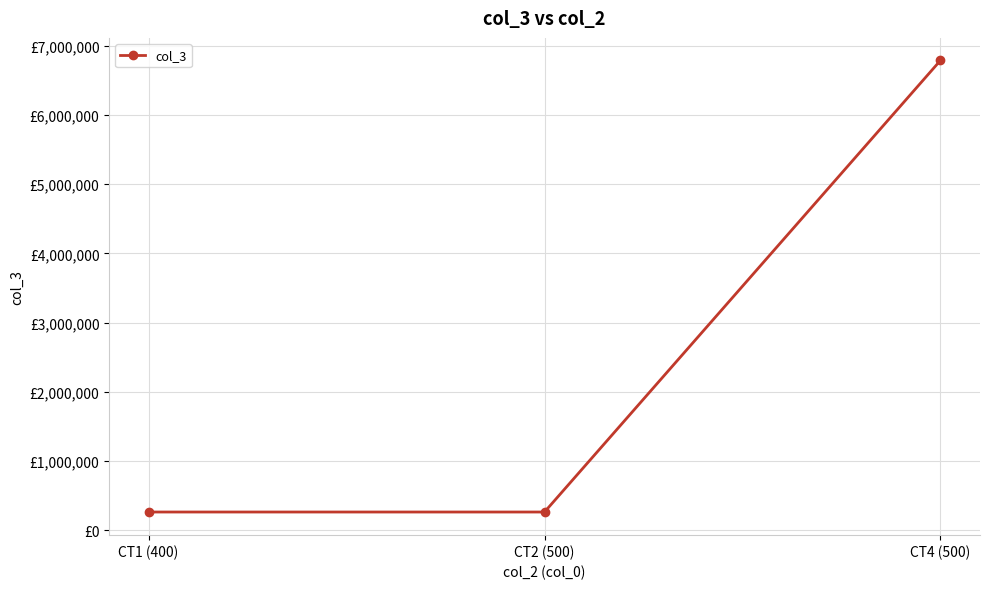

Reading left to right, list all the values displayed in this chart.

260720.0	260620.0	6787951.2